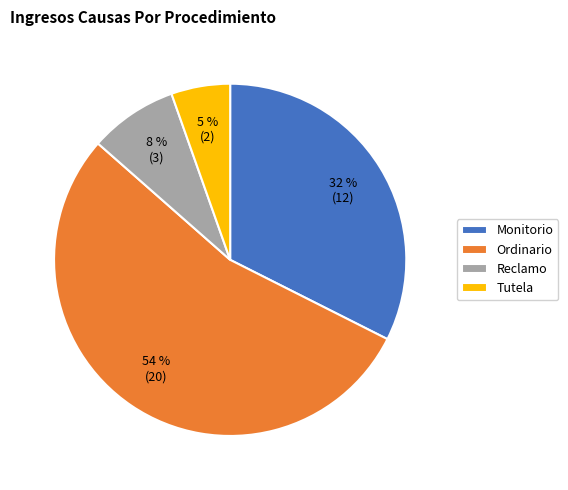

Count the number of slices in the pie.

4